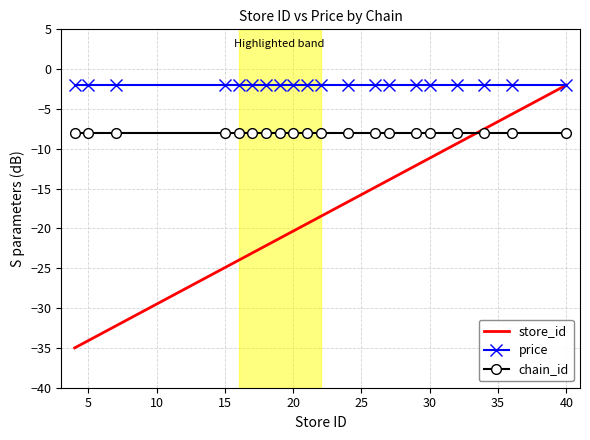

Rank the series by their average value, from lowest to highest.

store_id, chain_id, price